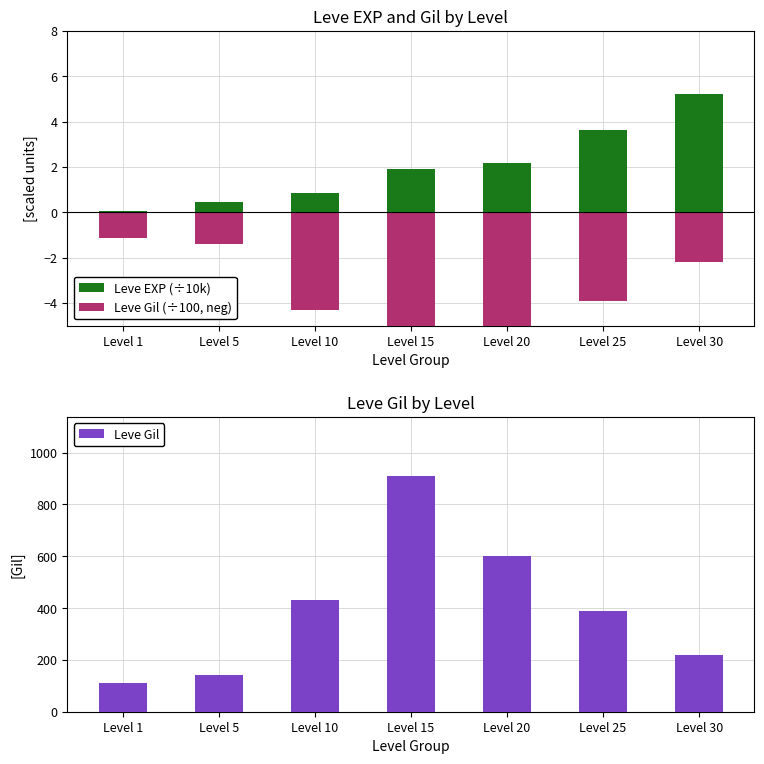

Reading left to right, extract all data points from this chart.

Leve EXP (÷10k): 0.1	0.5	0.8	1.9	2.2	3.6	5.2
Leve Gil (÷100, neg): -1.1	-1.4	-4.3	-9.1	-6.0	-3.9	-2.2
Leve Gil: 112.0	140.0	430.0	910.0	600.0	390.0	220.0